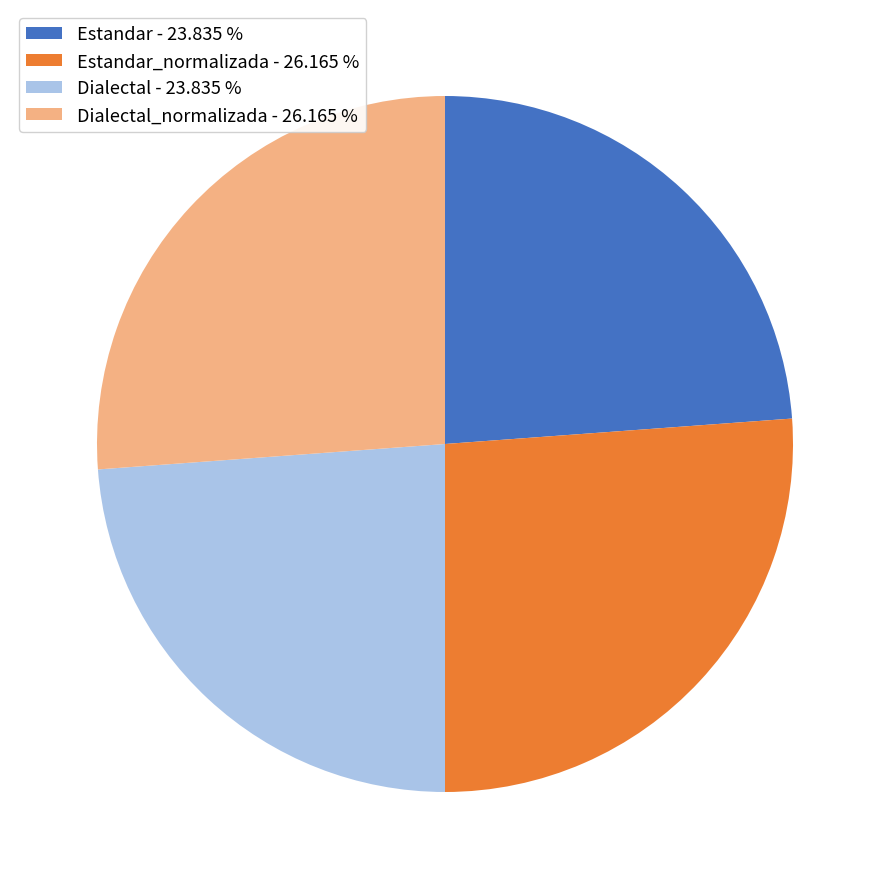

Does any single category account for the majority?

No